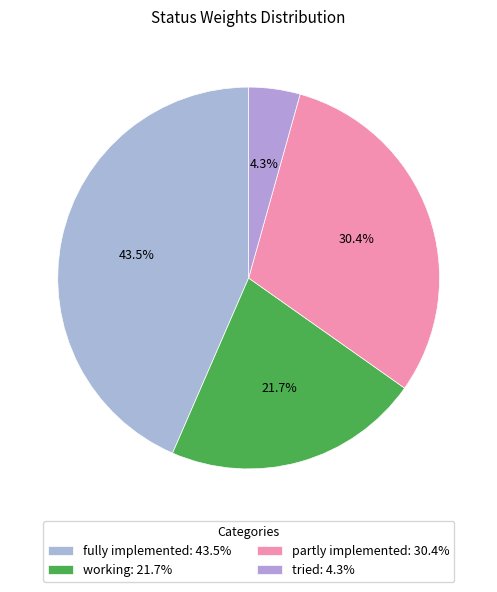

Is there a majority slice in this chart?

No